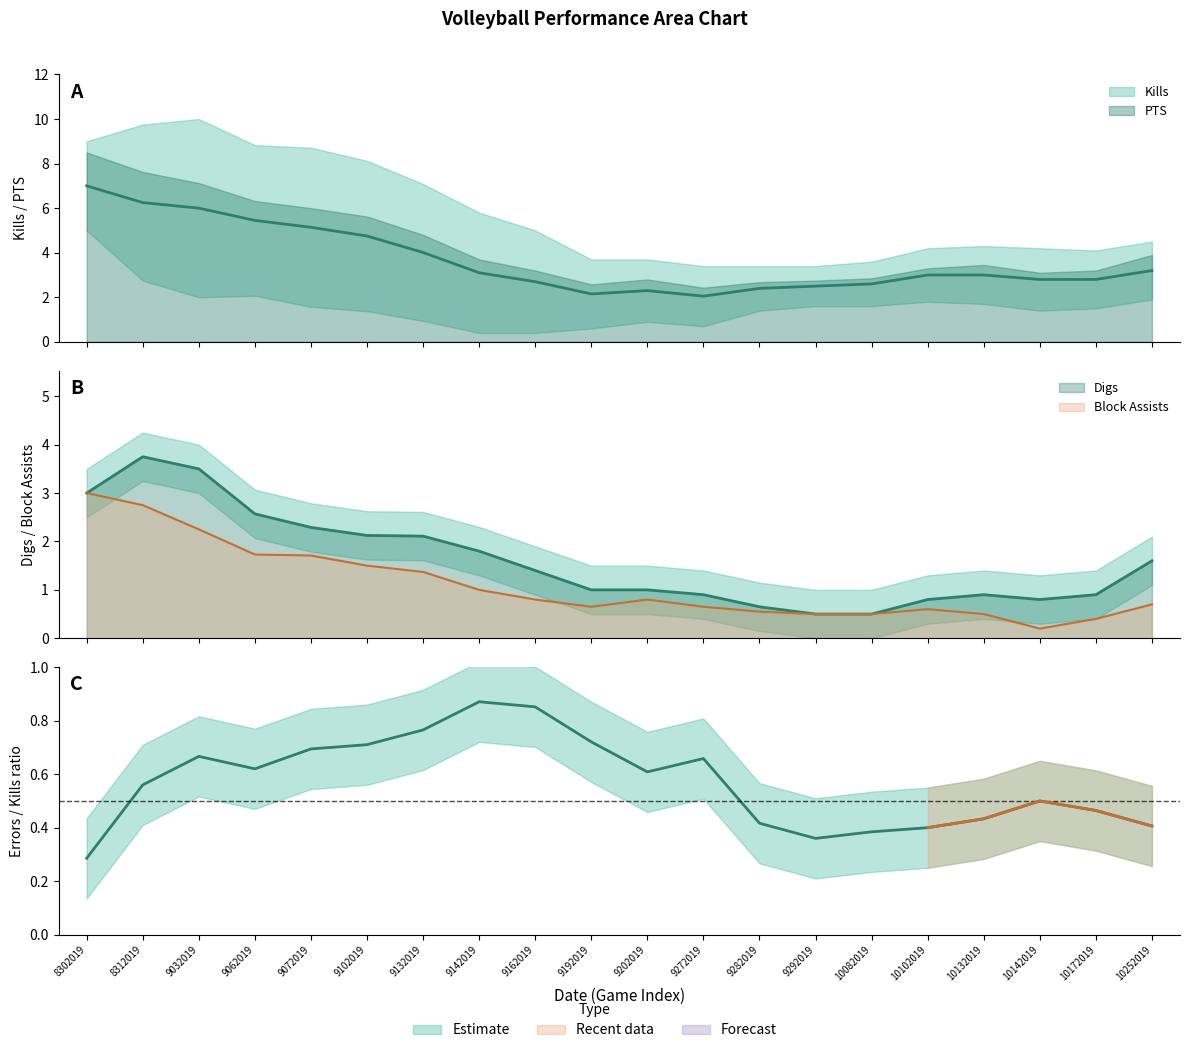

Reading left to right, what are all the values shown in this chart?

PTS: 7.0	6.2	6.0	5.5	5.1	4.8	4.0	3.1	2.7	2.1	2.3	2.0	2.4	2.5	2.6	3.0	3.0	2.8	2.8	3.2
Digs: 3.0	3.8	3.5	2.6	2.3	2.1	2.1	1.8	1.4	1.0	1.0	0.9	0.7	0.5	0.5	0.8	0.9	0.8	0.9	1.6
Errors/Kills: 0.3	0.6	0.7	0.6	0.7	0.7	0.8	0.9	0.9	0.7	0.6	0.7	0.4	0.4	0.4	0.4	0.4	0.5	0.5	0.4